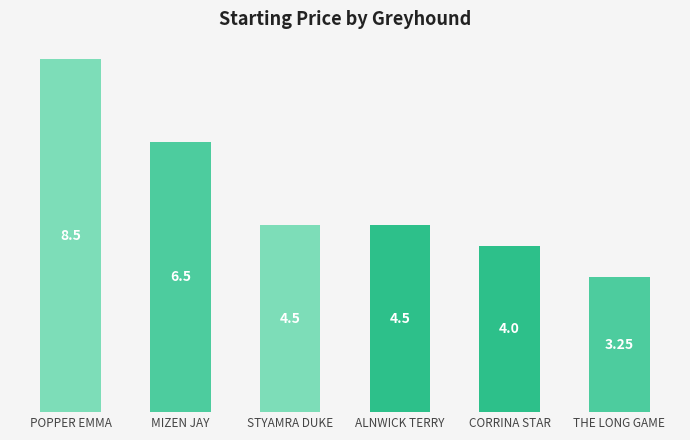

What is the average value?

5.2